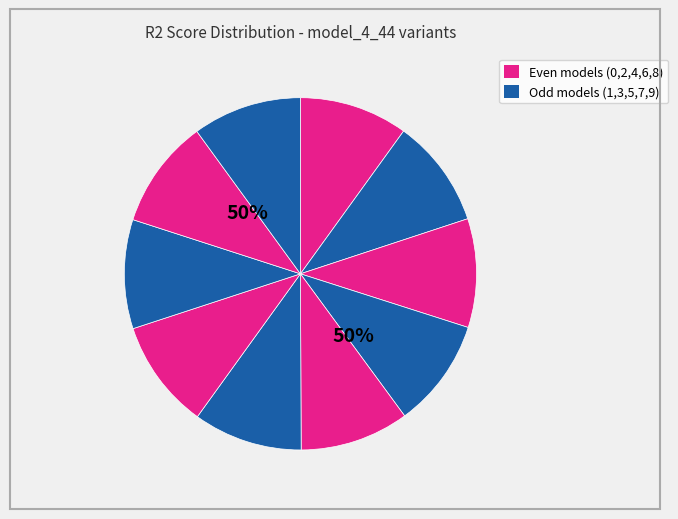

True or false: model_4_44_0 accounts for 17% of the total.

False